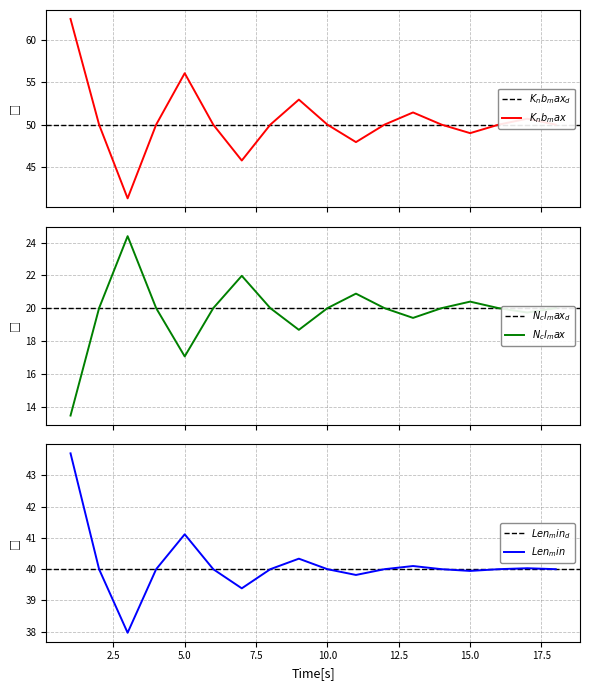

Is the value of K_nb_max at 7 greater than the value of Len_min at 0?

Yes